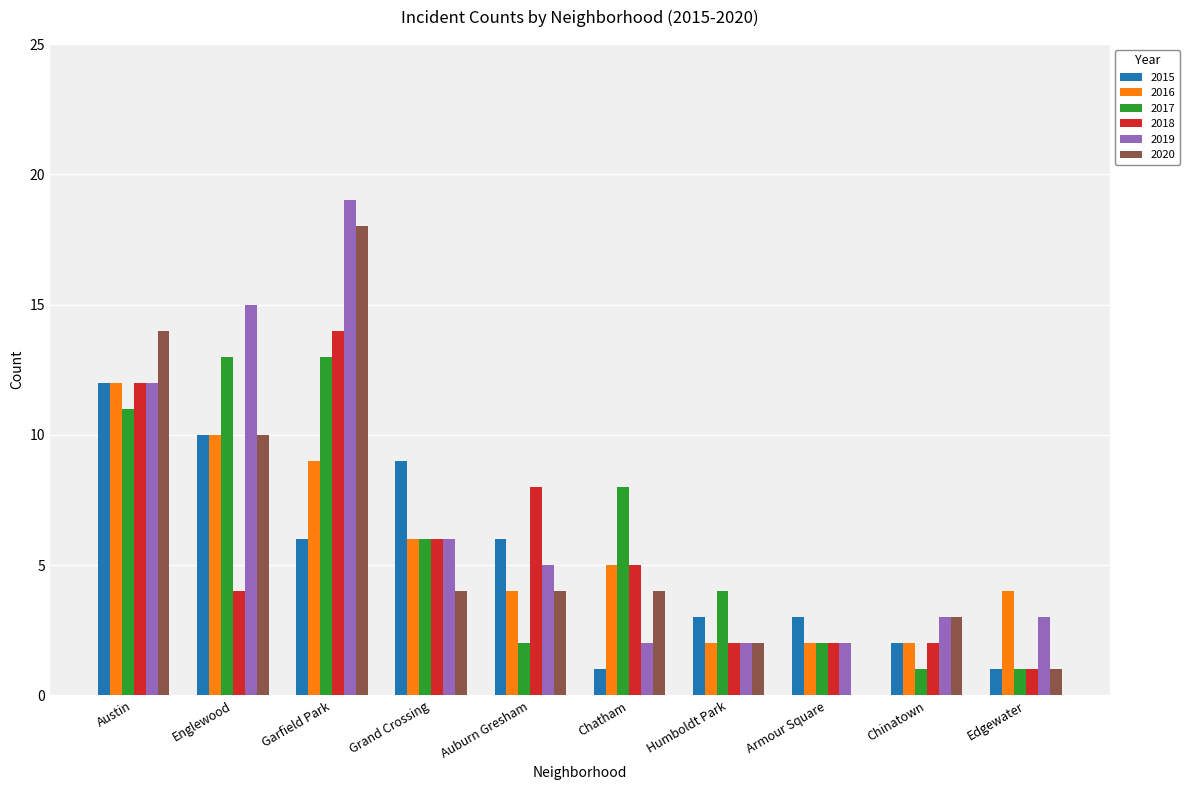

Which series changed the most between Austin and Armour Square?

2020